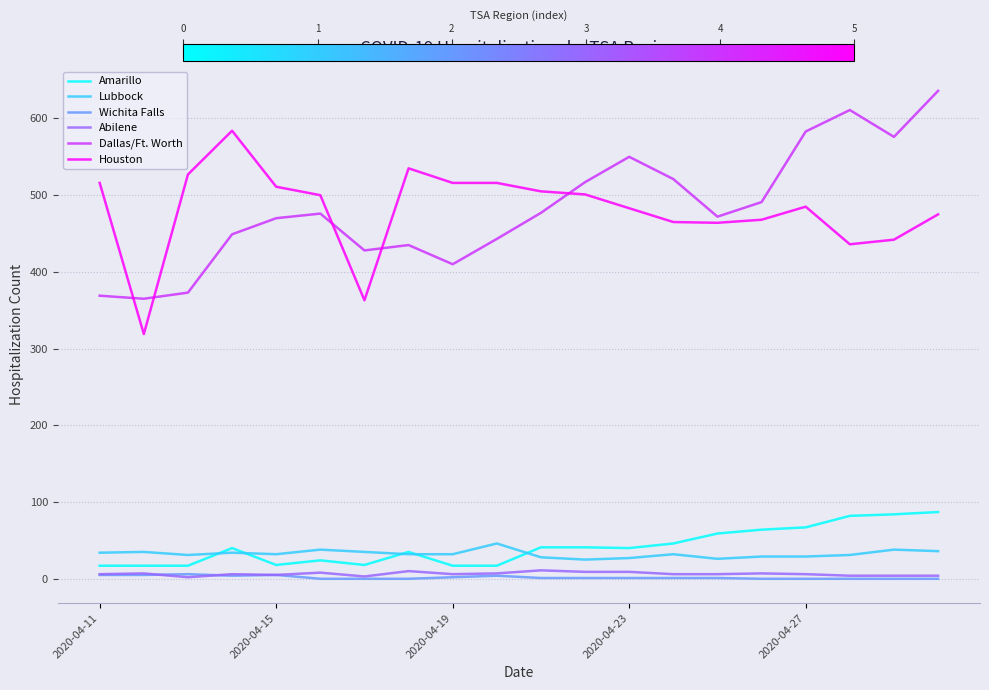

How many series are shown in this chart?

6